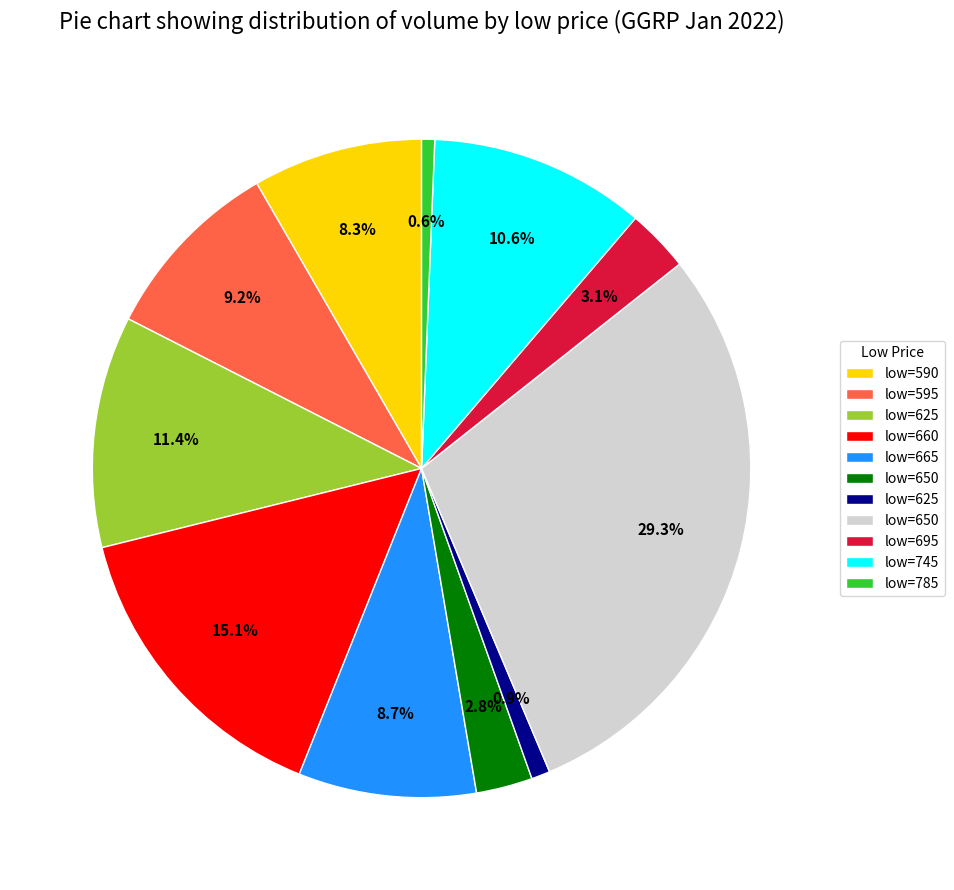

Is there any slice that represents more than half of the pie?

No